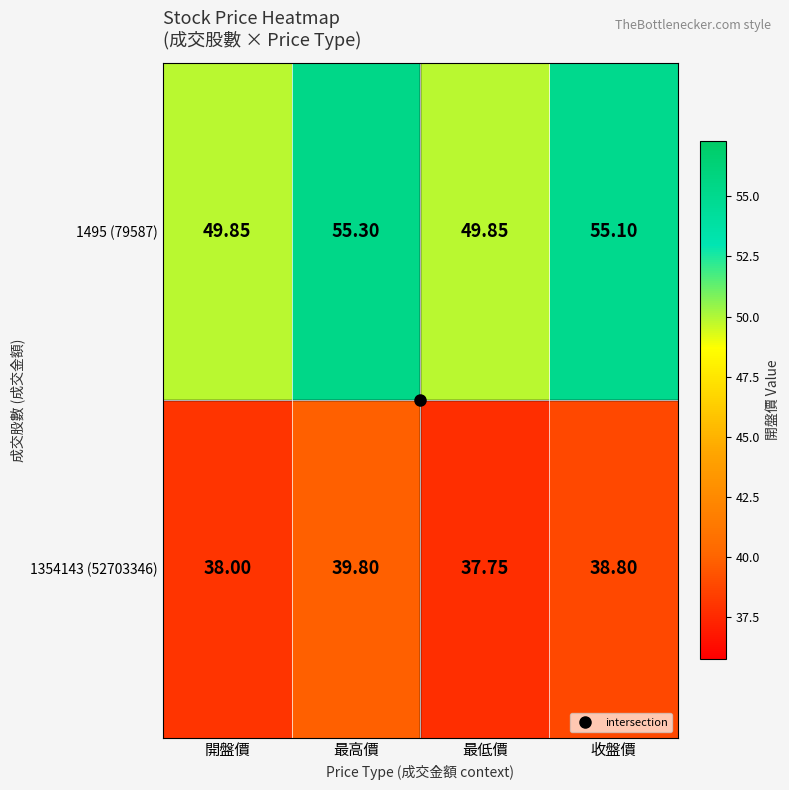

Where is 1354143 (52703346) nearest to the value 38?

開盤價